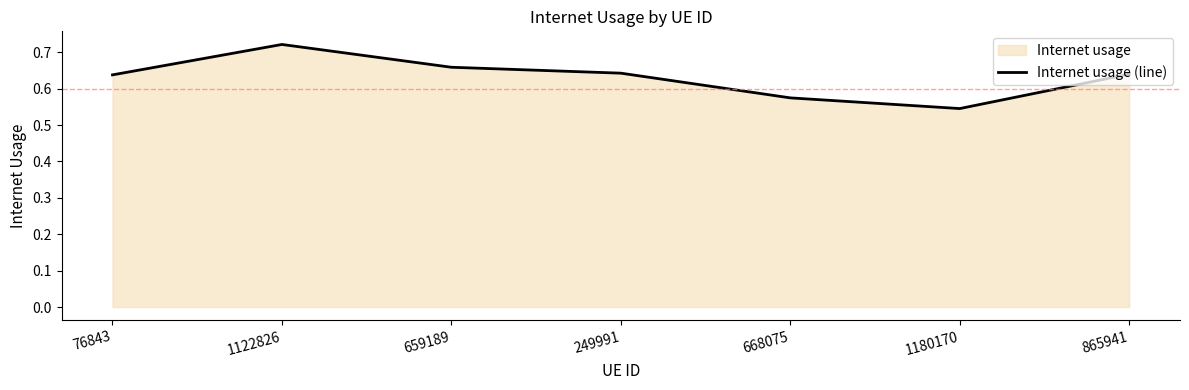

What is the greatest value displayed?

0.7